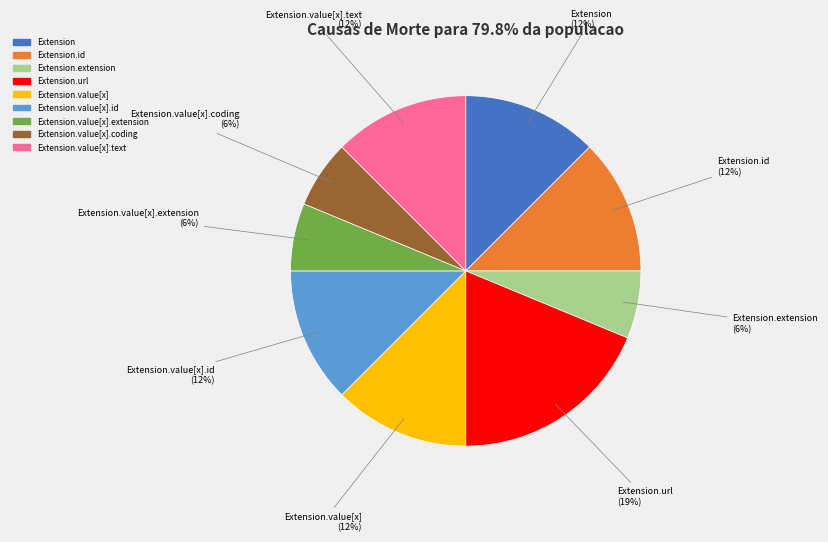

Is there any slice that represents more than half of the pie?

No